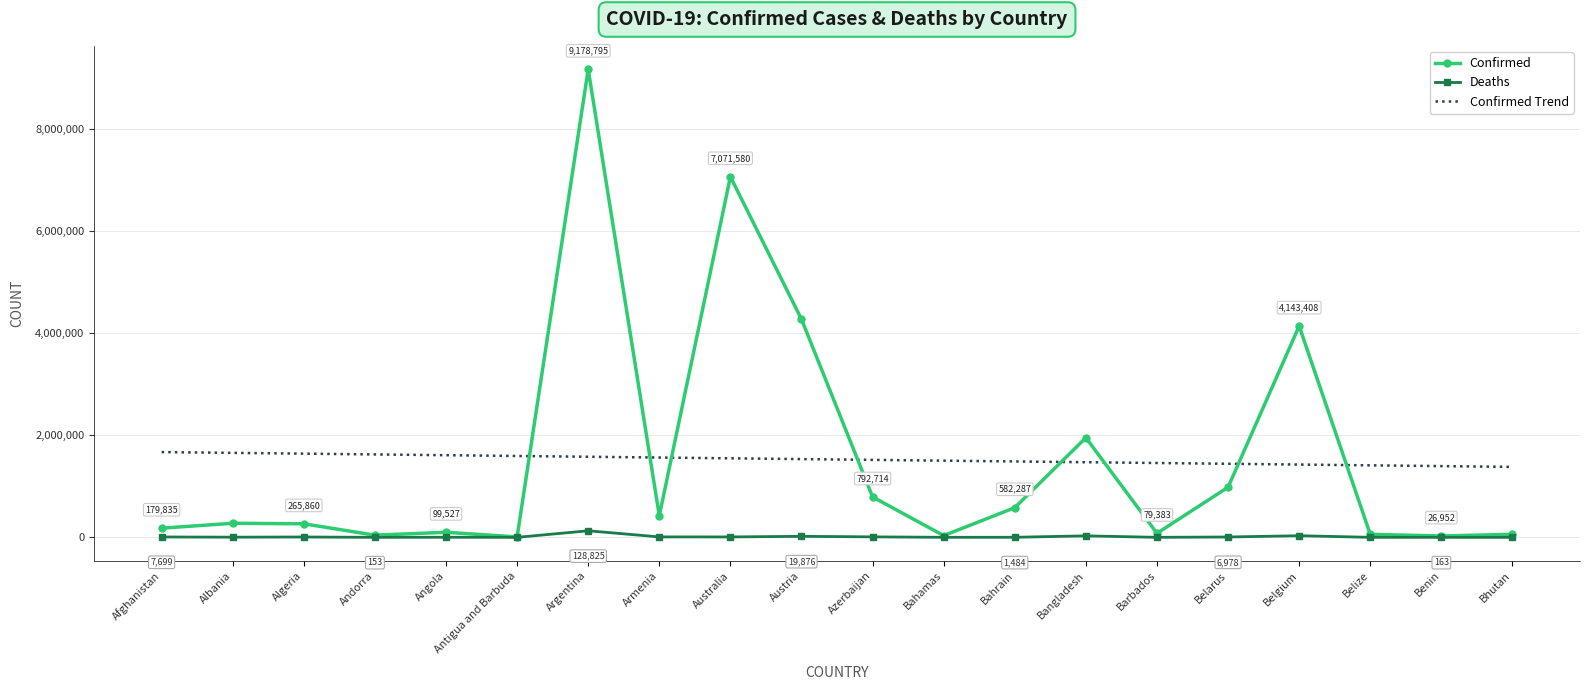

Which series has the widest spread of values?

Confirmed